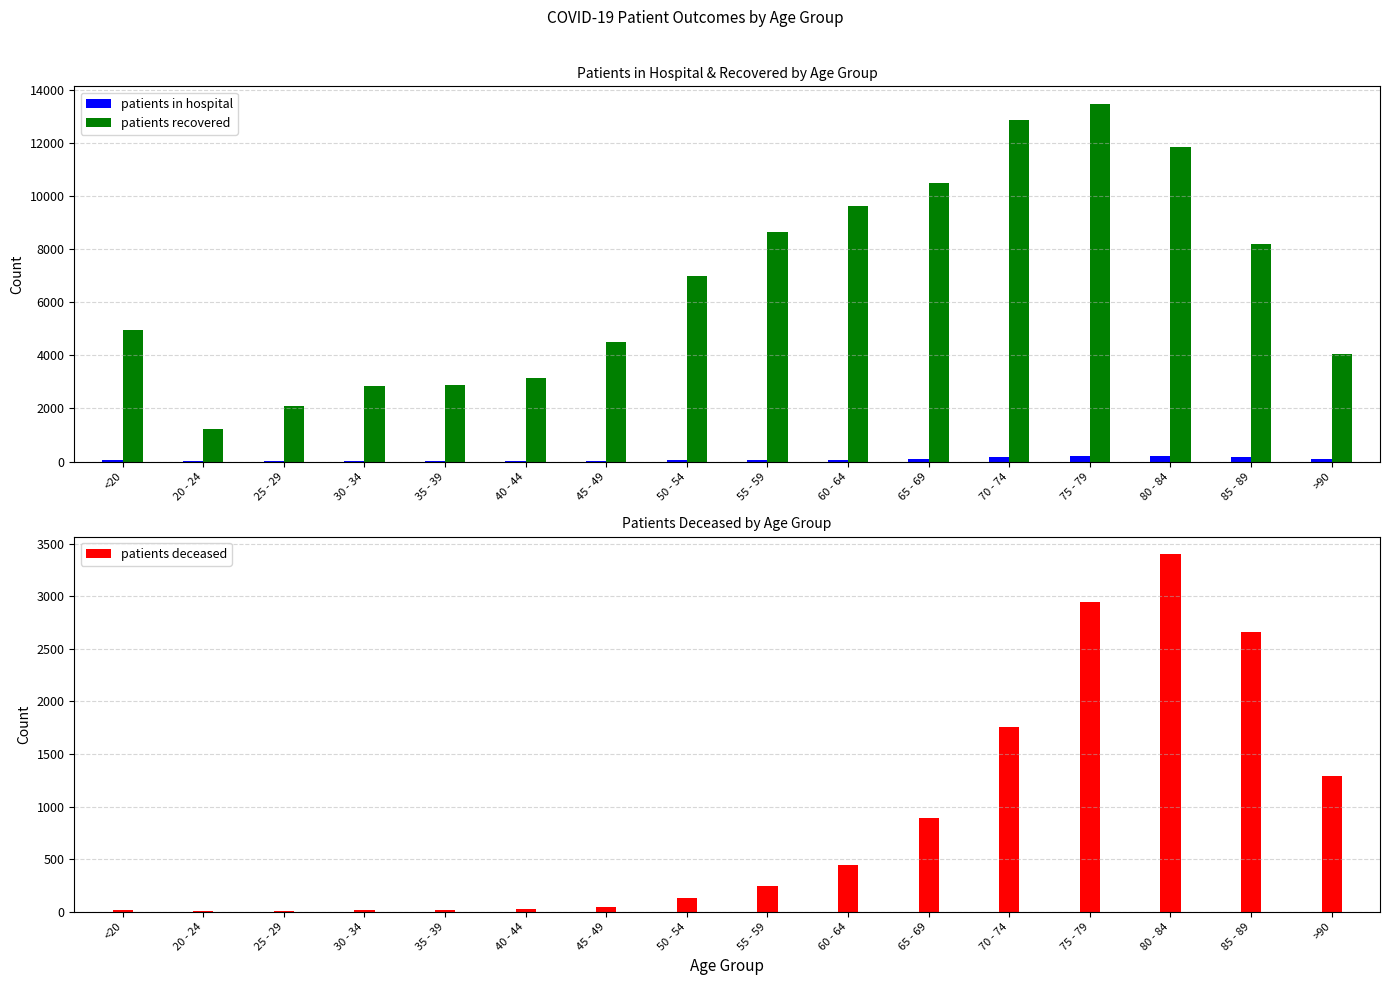

Rank the series at 50 - 54 from highest to lowest value.

patients recovered, patients deceased, patients in hospital